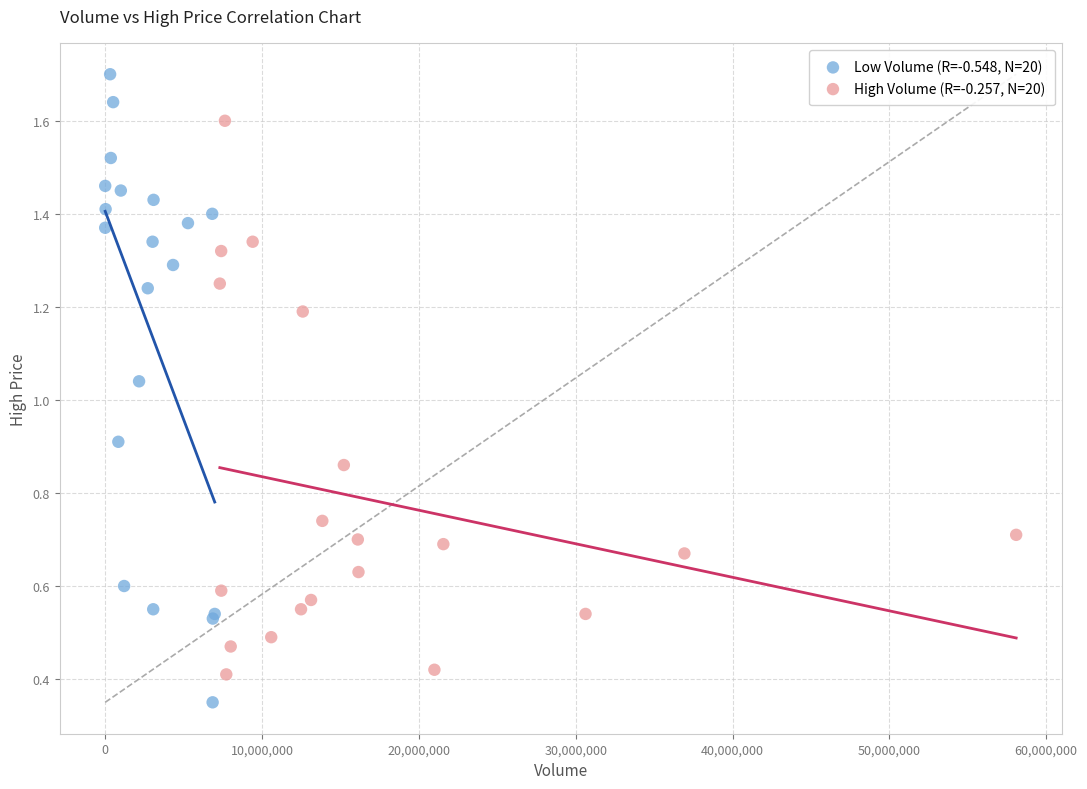

Which series has the widest spread of Y values?

Low Volume (R=-0.548, N=20)